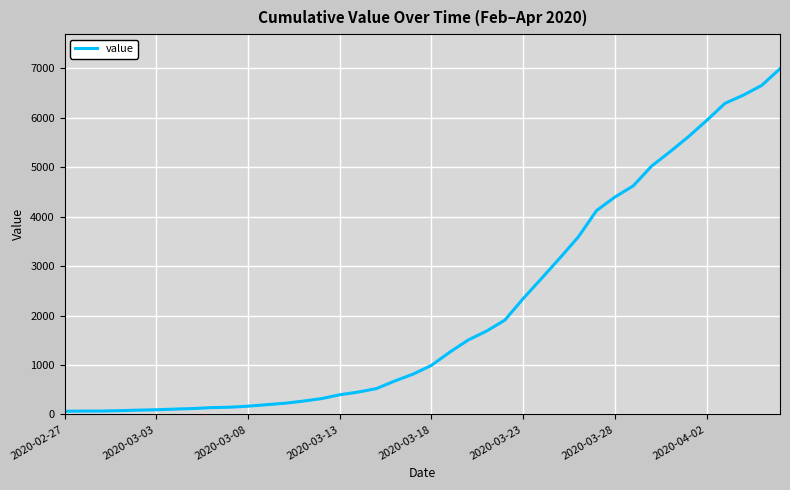

What is the difference between the maximum and minimum values?

6931